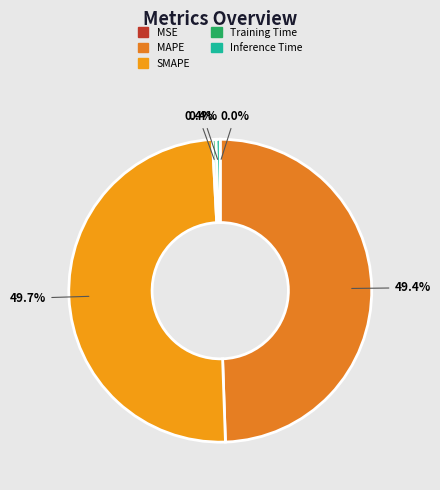

Is SMAPE the majority of the pie?

No